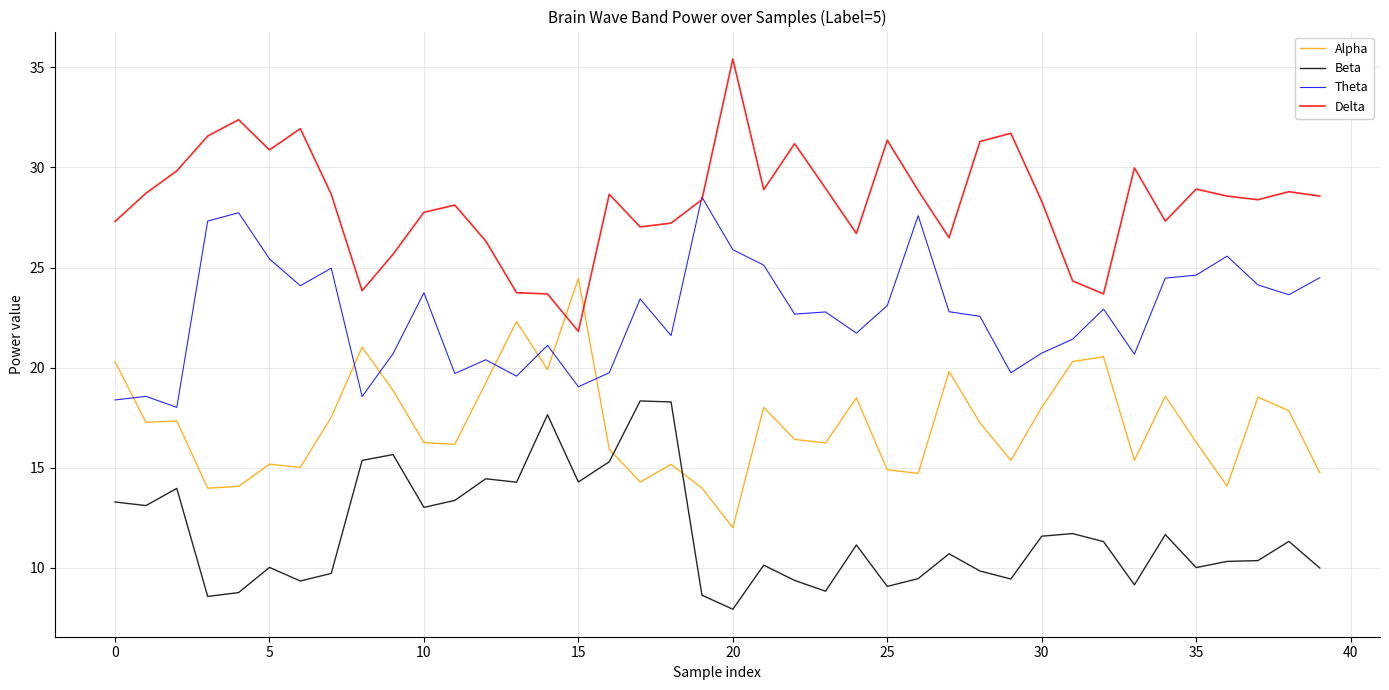

What are all the series names shown in the legend?

Alpha, Beta, Theta, Delta